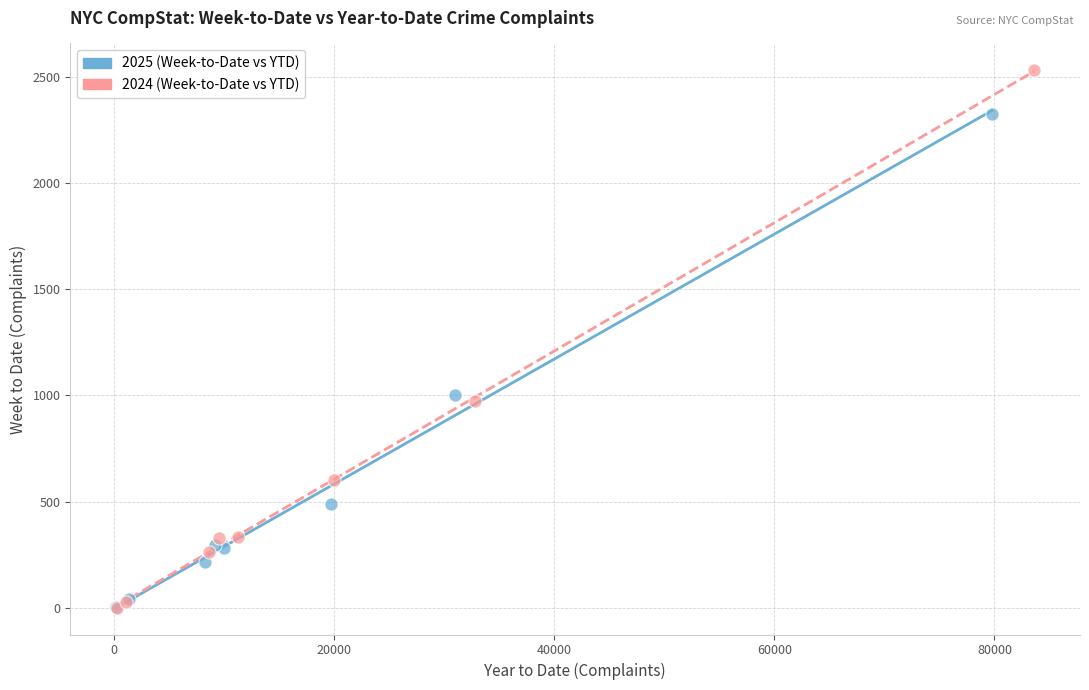

Which series reaches the maximum Y coordinate?

2024 (Week-to-Date vs YTD)